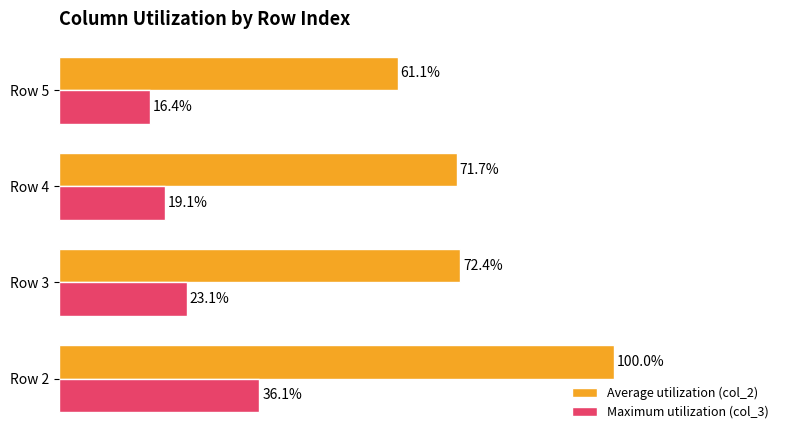

At which label is Maximum utilization (col_3) closest to 26?

Row 3